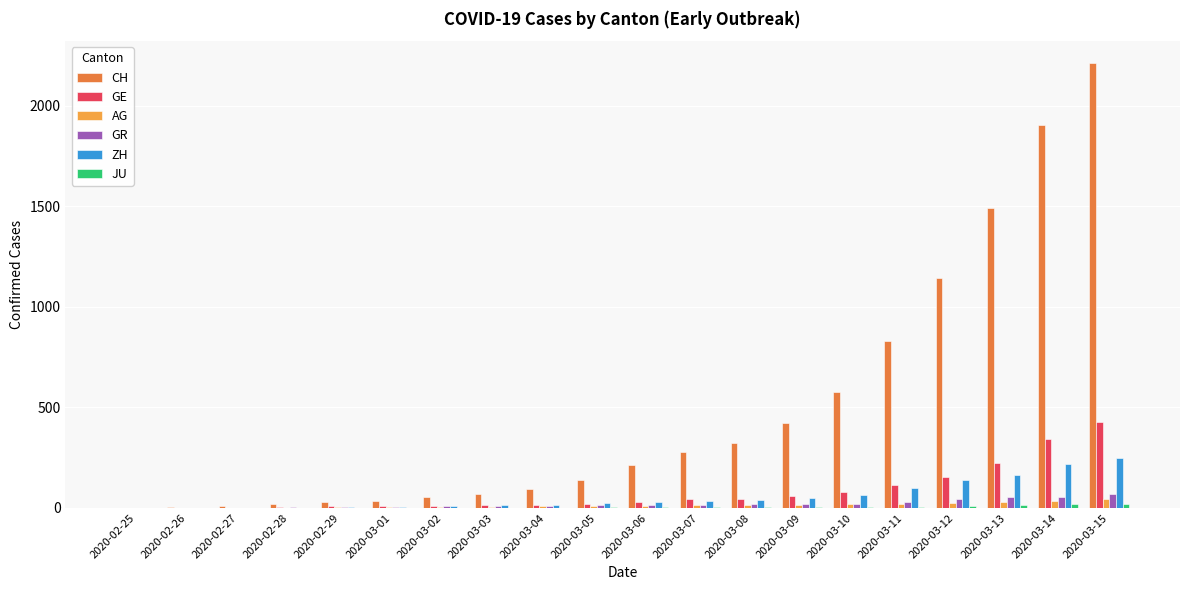

What is the maximum value for GR?

71